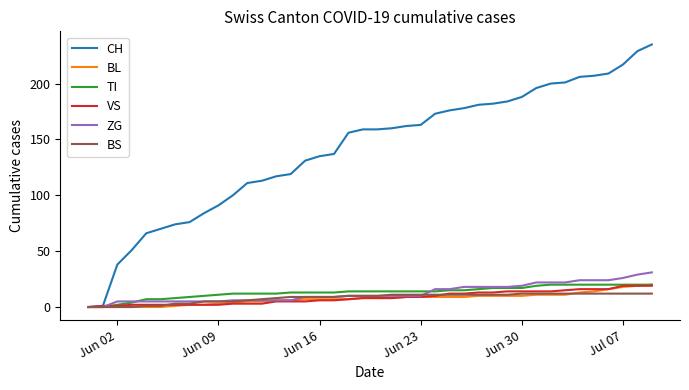

Which series ends up on top after the final intersection of BS and BL?

BL